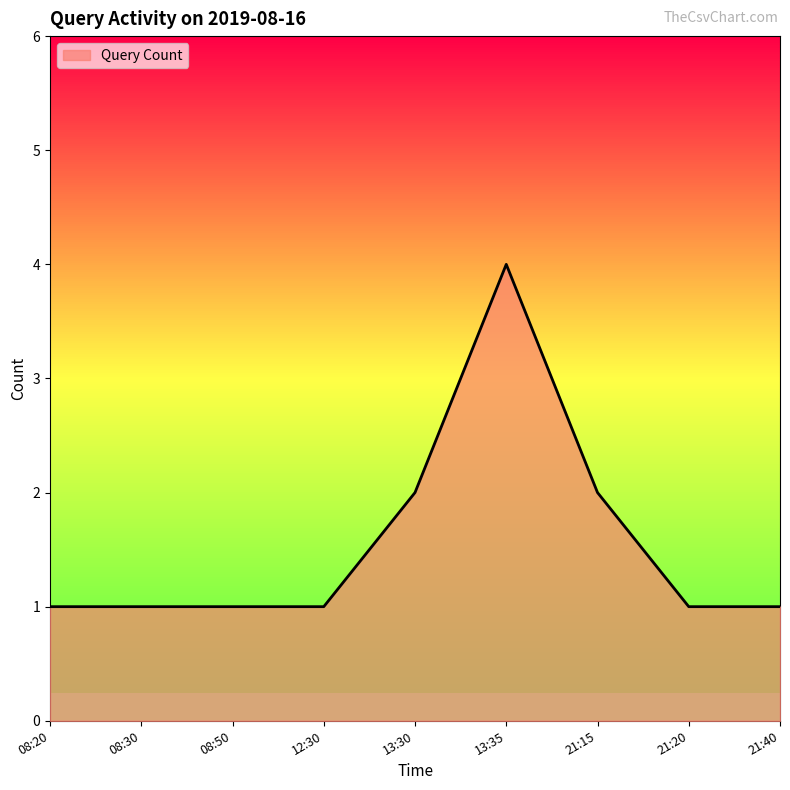

What position from the right is 08:20?

9